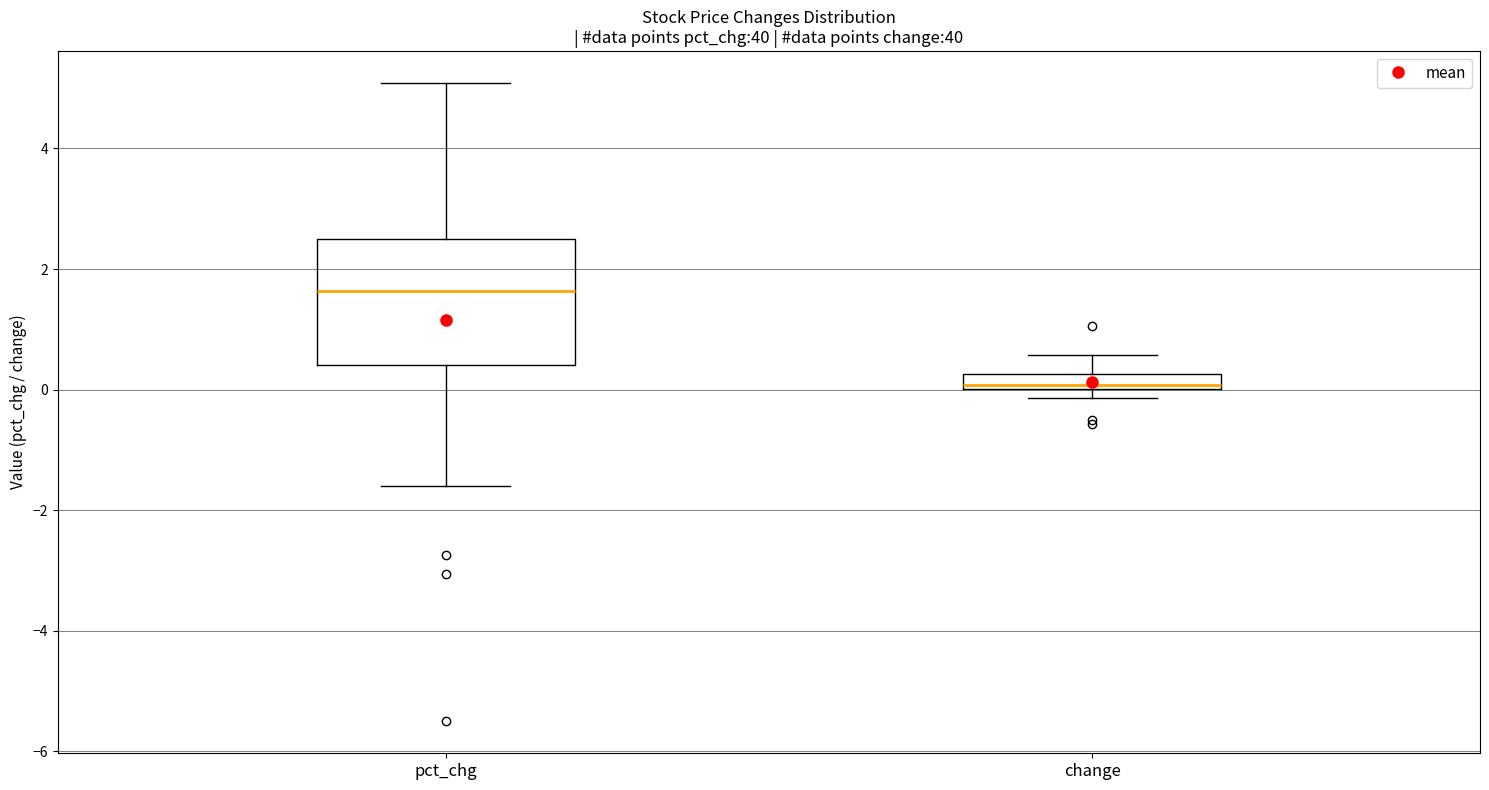

Which box has the lowest median line?

change